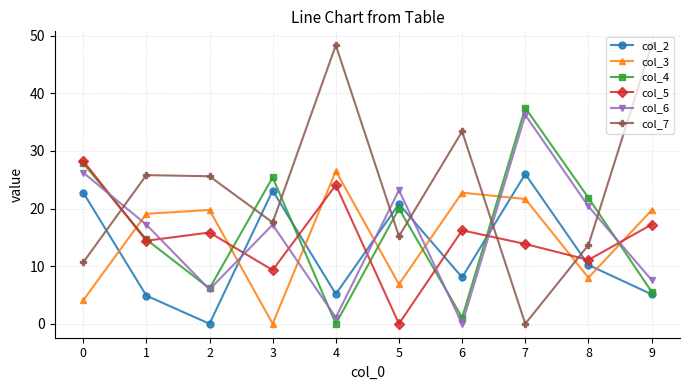

How many values in col_2 are above zero?

9